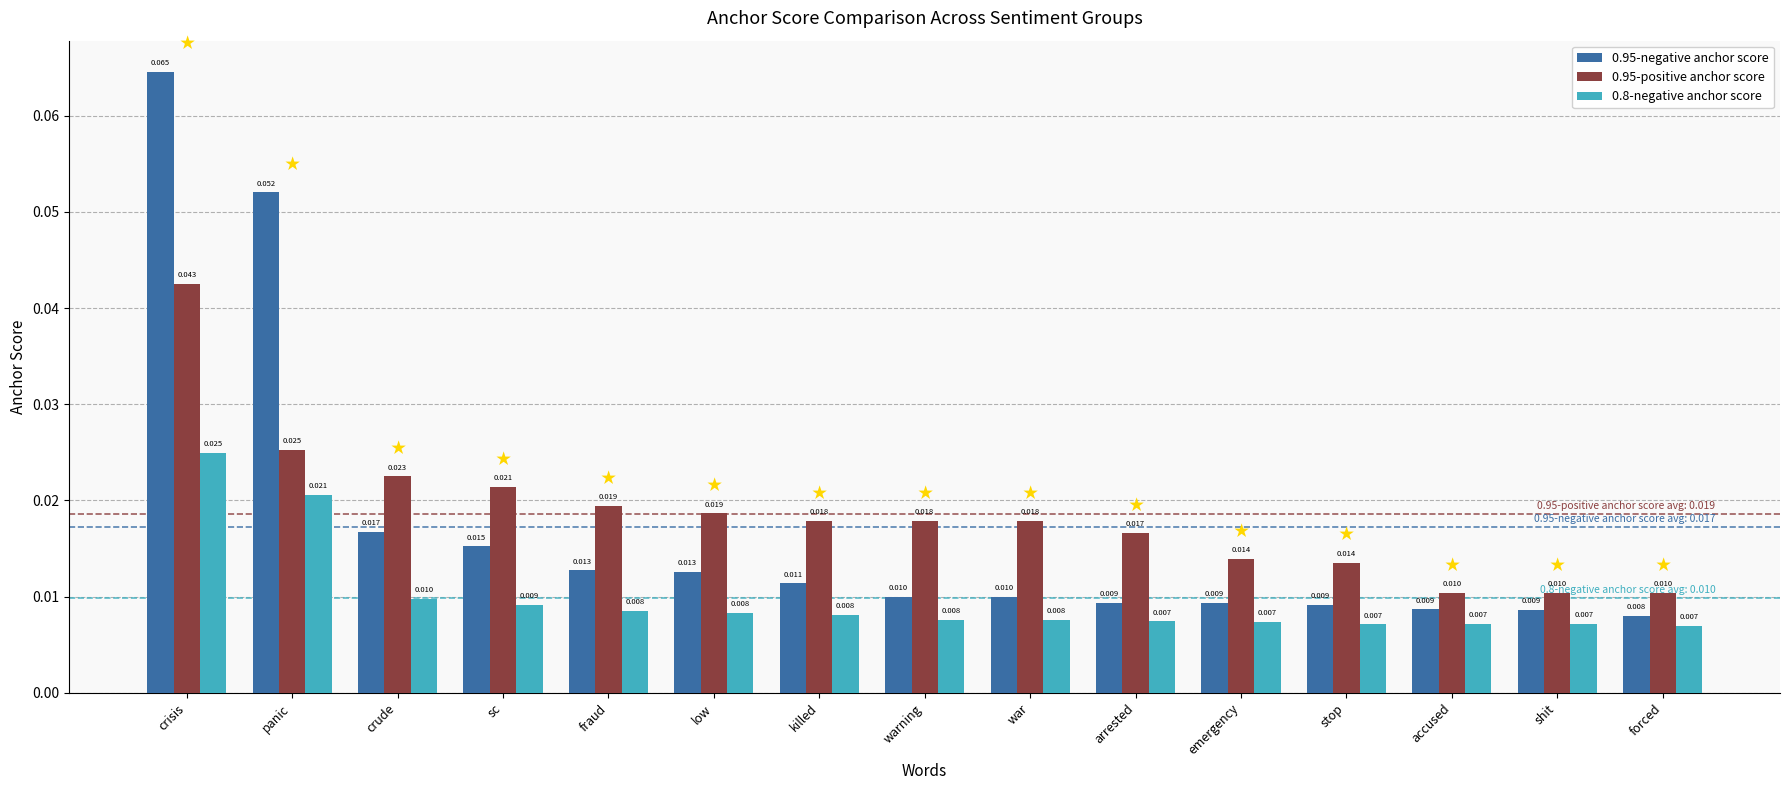

Which series has the widest spread of values?

0.95-negative anchor score